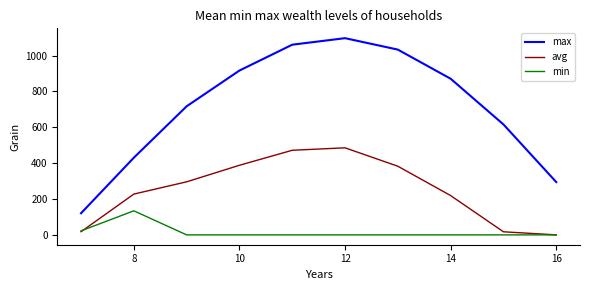

True or false: max and min intersect in this chart.

False